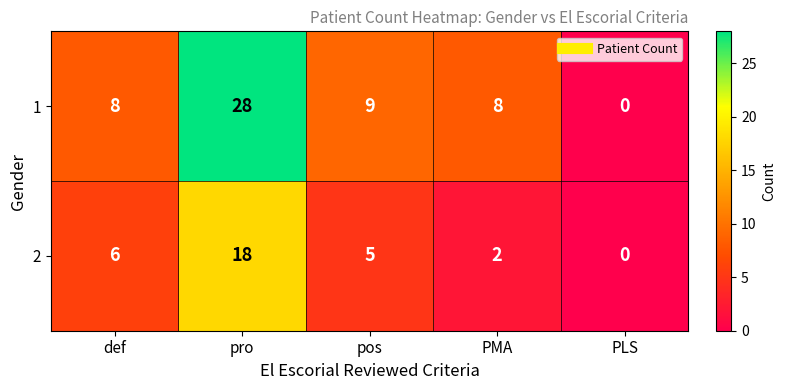

Reading right to left, extract all data points from this chart.

1: 0	8	9	28	8
2: 0	2	5	18	6